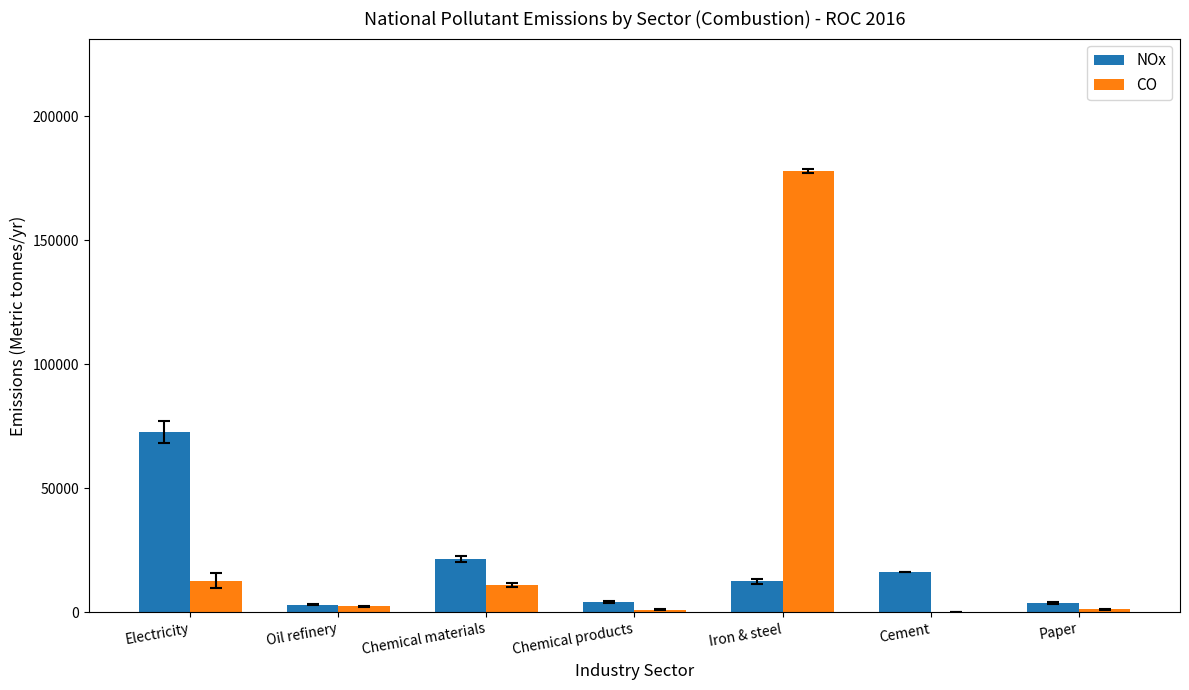

Is it true that NOx equals 3613.7 at Paper?

True